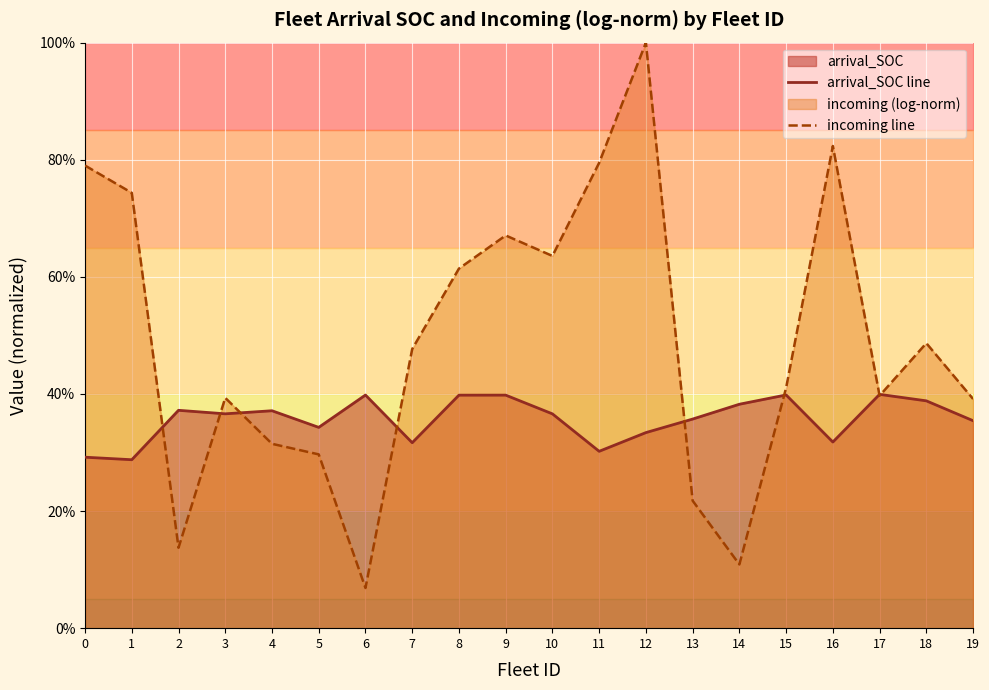

At which category is the sum across all series the highest?

12